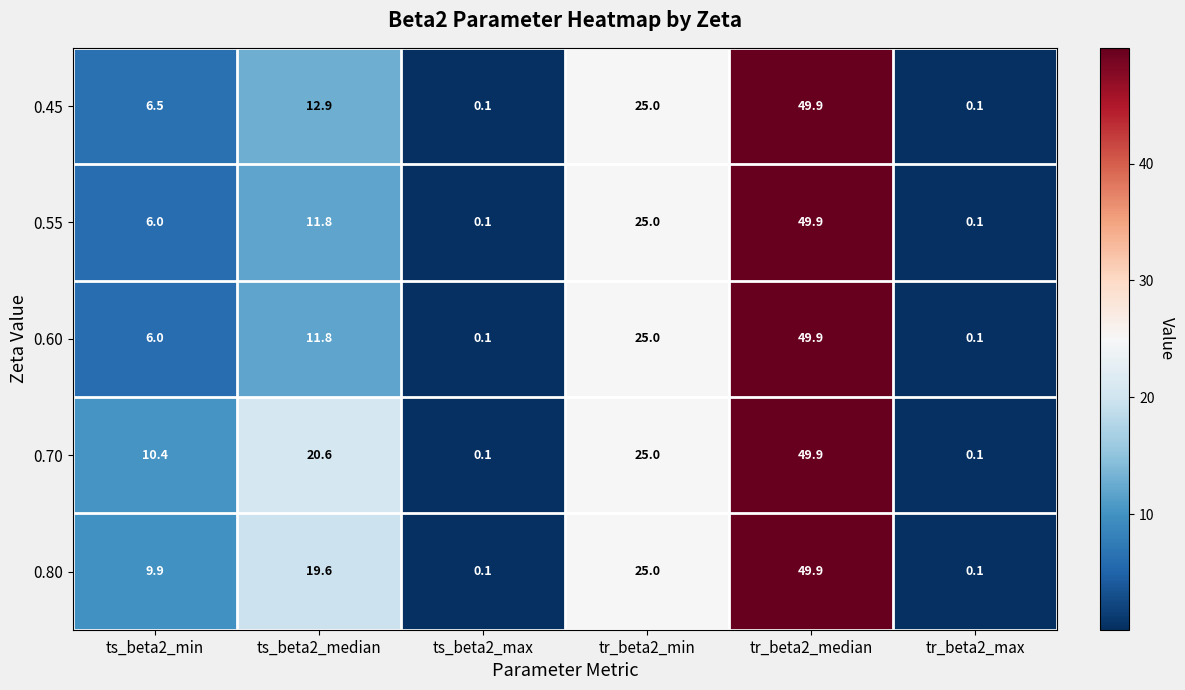

At which label does 0.45 first exceed 12?

ts_beta2_median